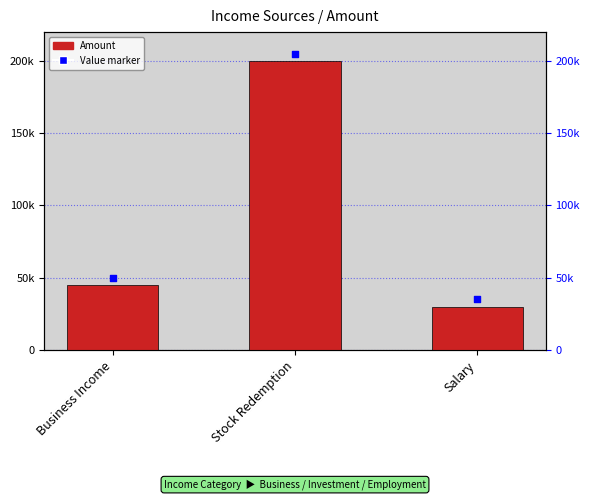

At which category is the sum across all series the highest?

Stock Redemption